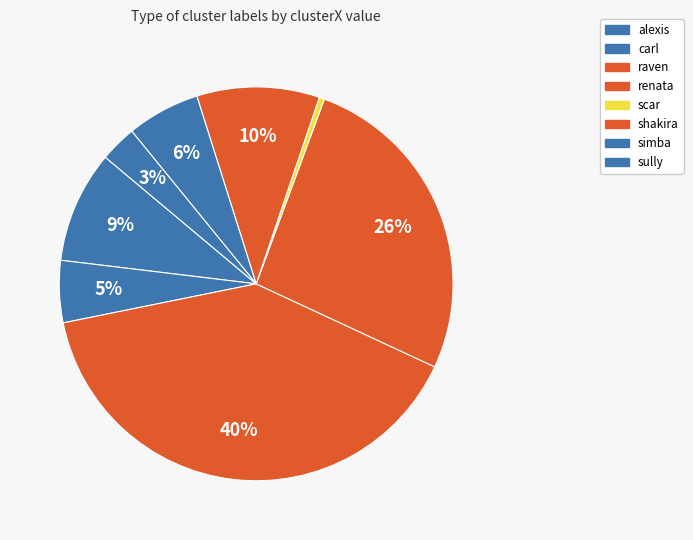

How many slices are in this pie chart?

8